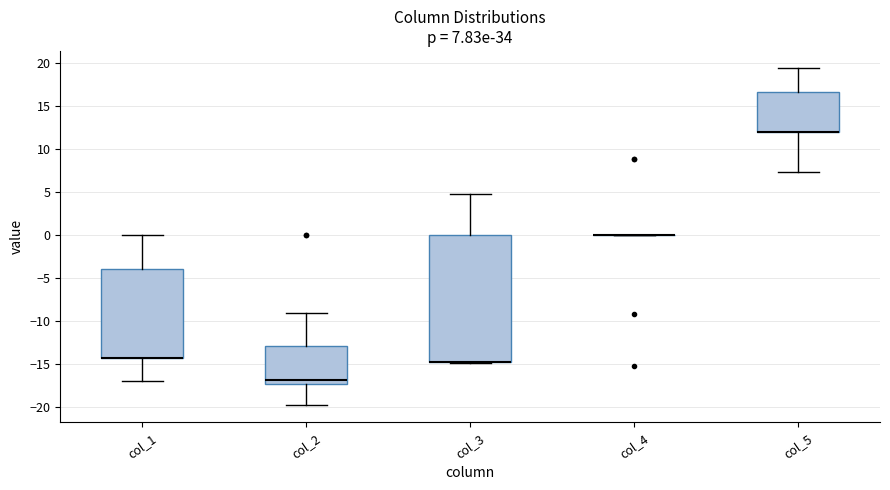

Which box is the tallest, from its lower edge to its upper edge?

col_3